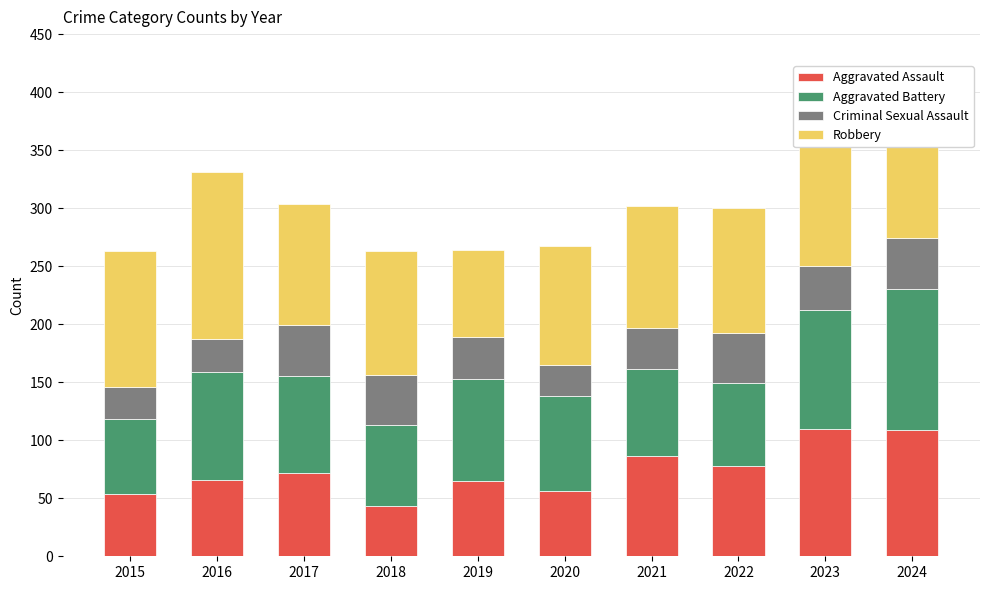

Count the number of data series in this chart.

4